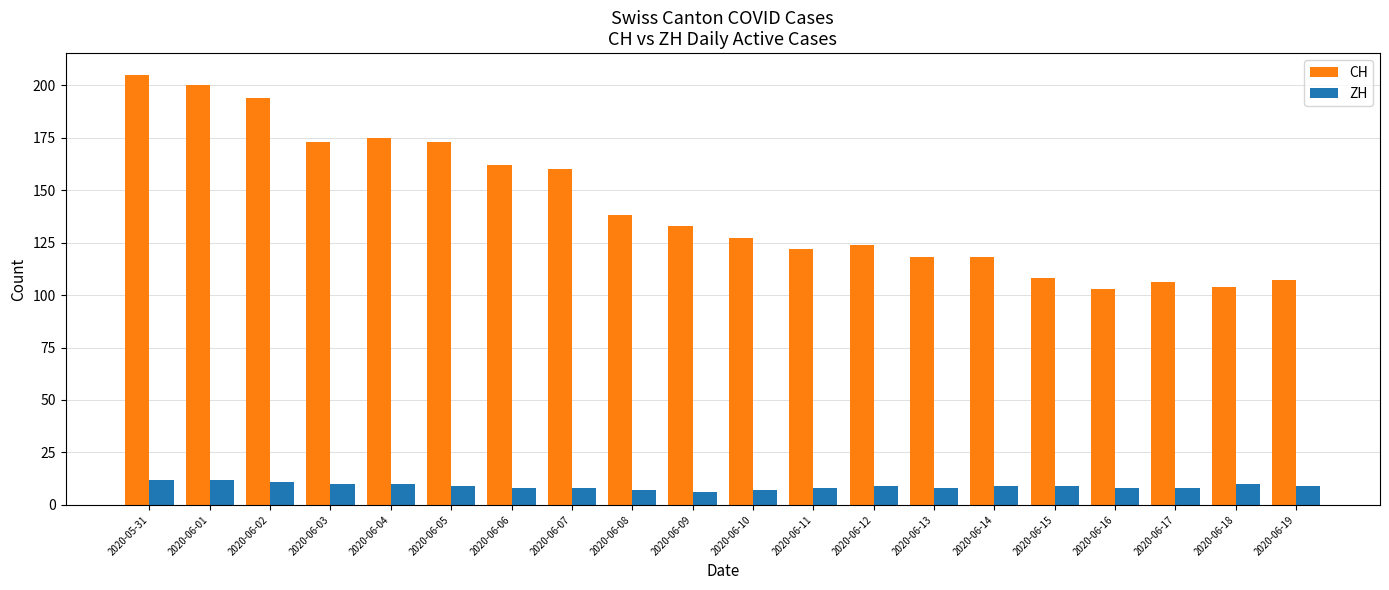

What is the value of the CH bar at the 4th from the left?

173